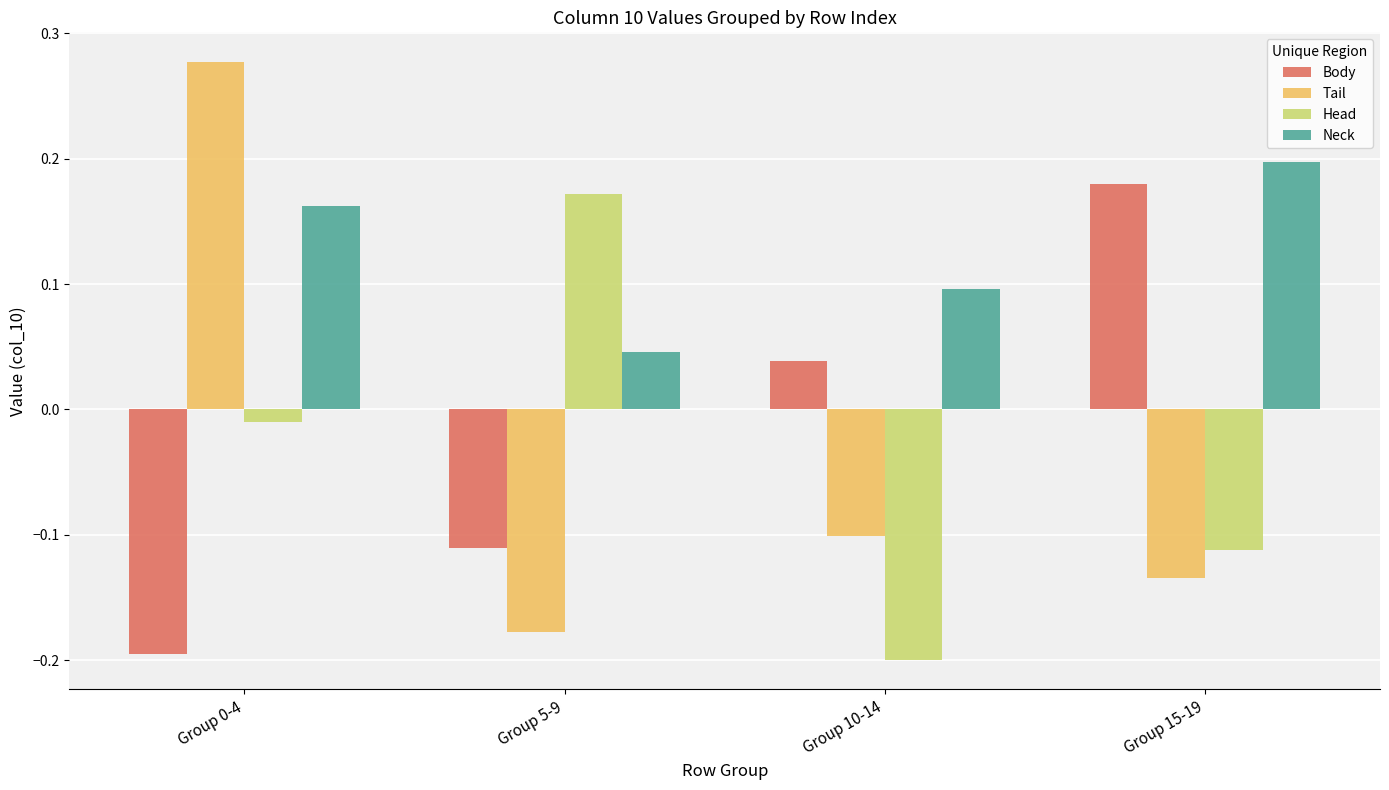

Between Group 0-4 and Group 10-14, which series saw the biggest shift?

Tail